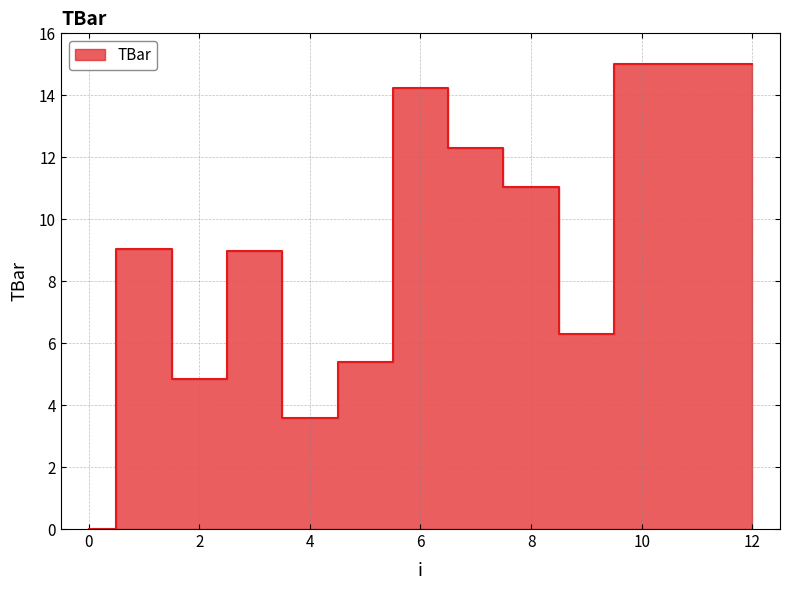

How many values are below 9?

6